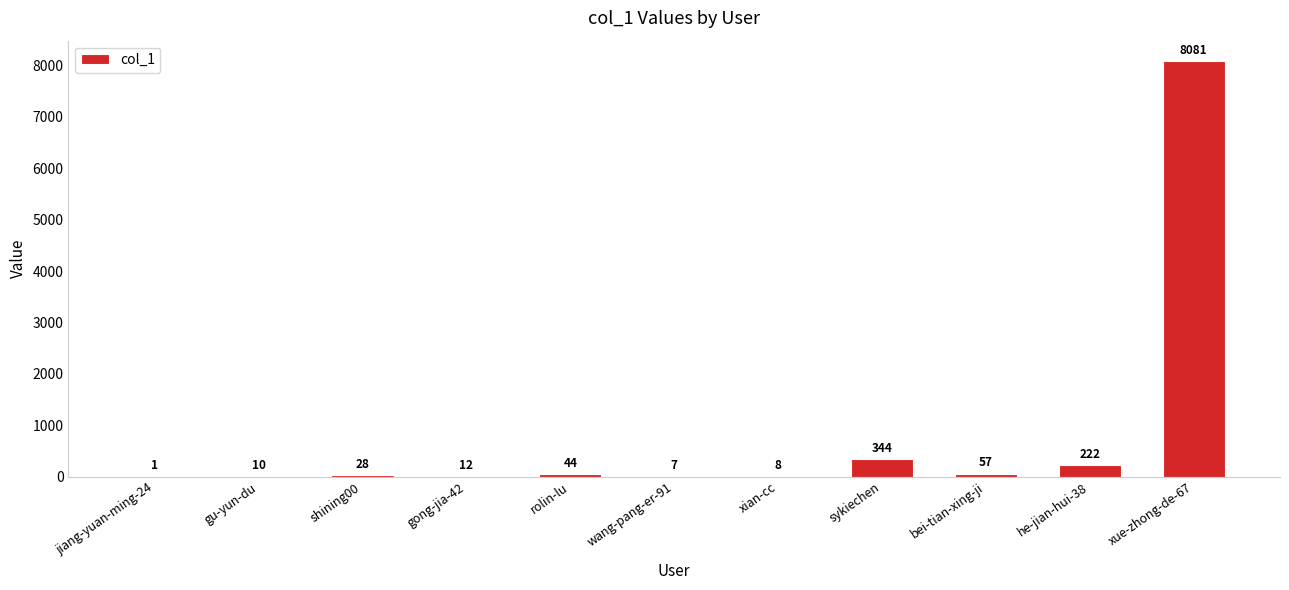

The chart shows a value of 344 at sykiechen. True or false?

True